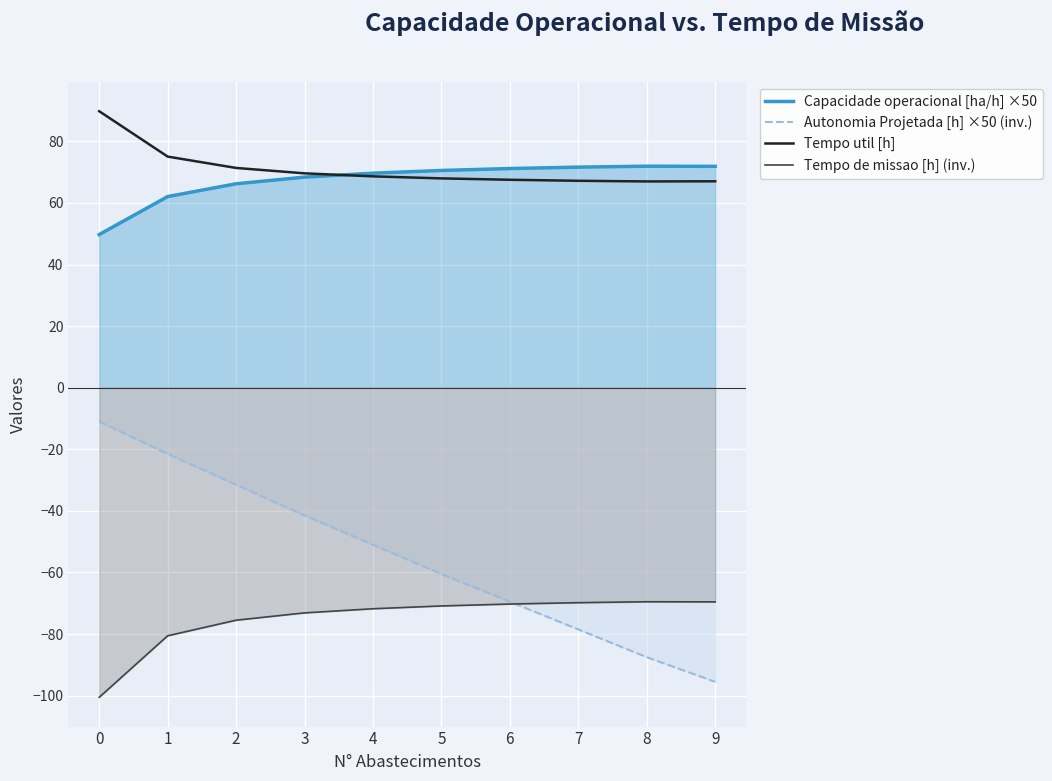

Reading left to right, what are all the values shown in this chart?

Capacidade operacional [ha/h] ×50: 0=49.7	1=62.1	2=66.2	3=68.4	4=69.7	5=70.5	6=71.2	7=71.6	8=71.9	9=71.9
Autonomia Projetada [h] ×50 (inv.): 0=-11.0	1=-21.5	2=-31.5	3=-41.5	4=-51.0	5=-60.5	6=-69.5	7=-78.5	8=-87.5	9=-95.5
Tempo util [h]: 0=89.8	1=75.0	2=71.4	3=69.6	4=68.6	5=68.0	6=67.5	7=67.2	8=67.0	9=67.0
Tempo de missao [h] (inv.): 0=-100.5	1=-80.6	2=-75.5	3=-73.1	4=-71.8	5=-70.9	6=-70.2	7=-69.8	8=-69.5	9=-69.5